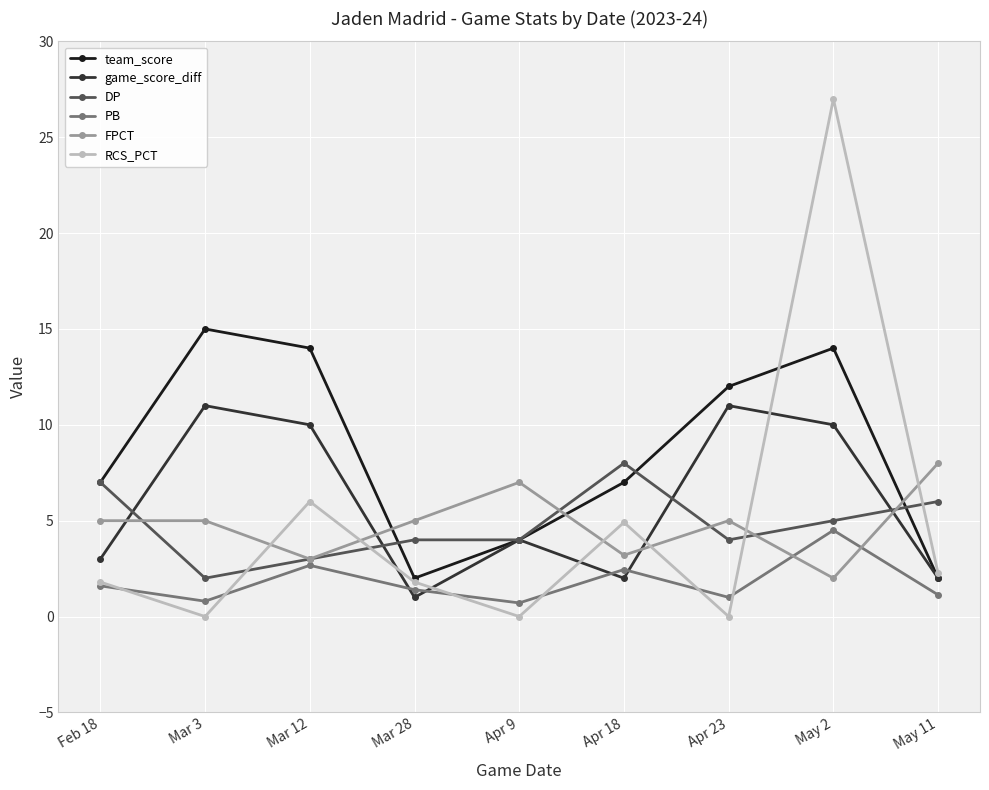

What is the spread (max minus min) of values at May 11?

6.9